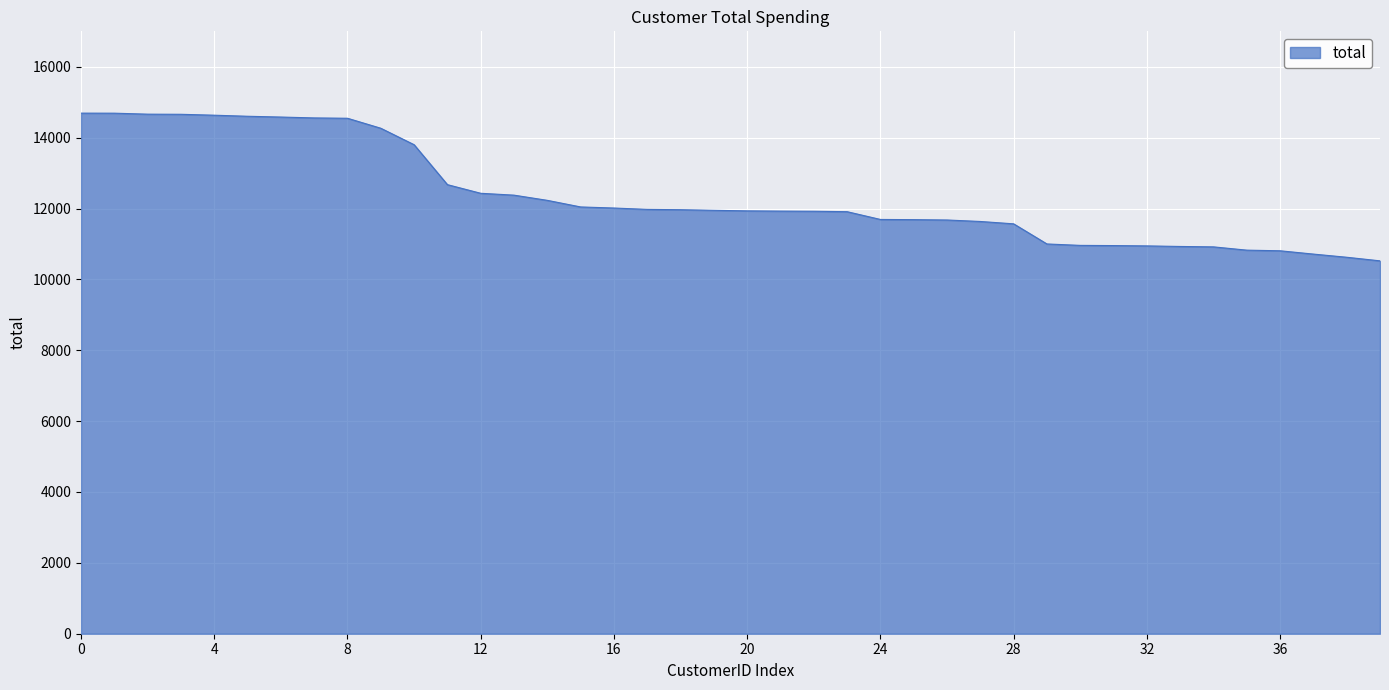

What is the minimum value shown in the chart?

10522.9